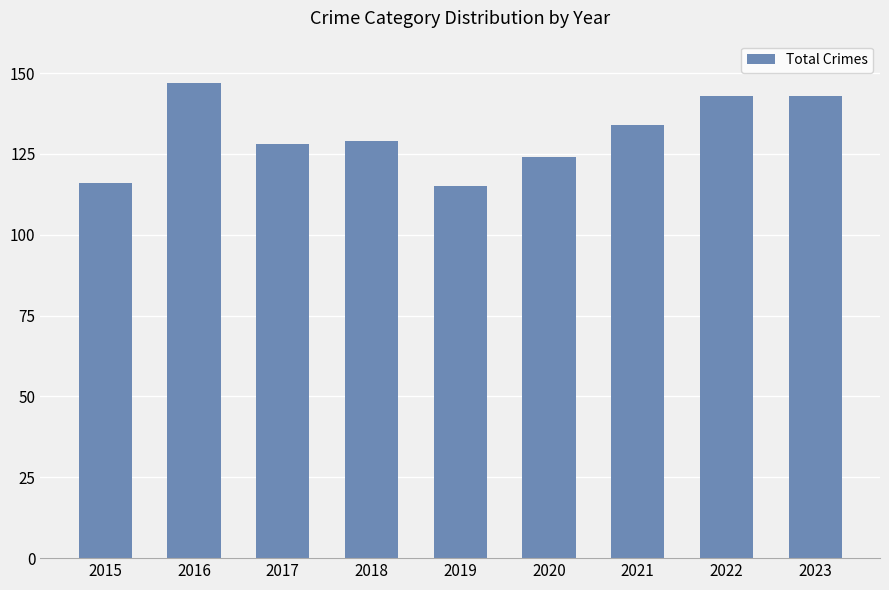

What is the value of the 2nd bar from the left?

147